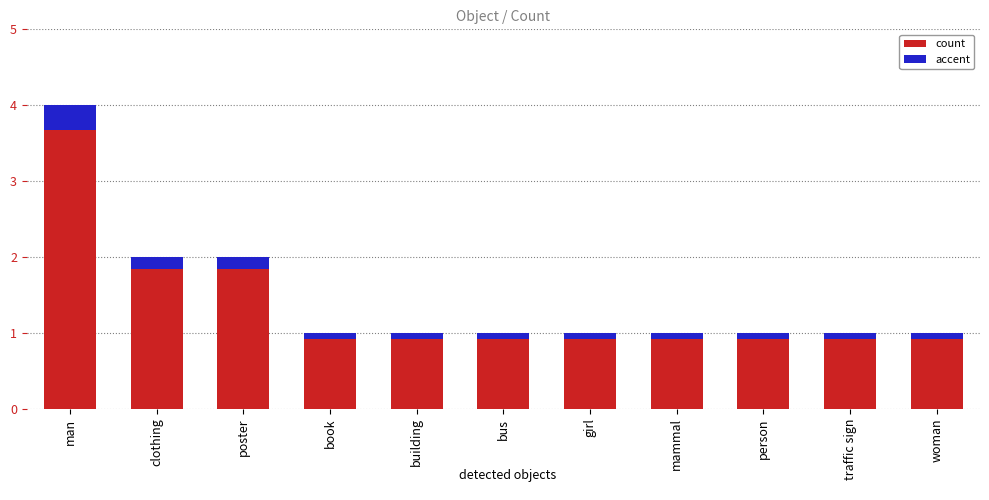

How many groups of bars are there?

11